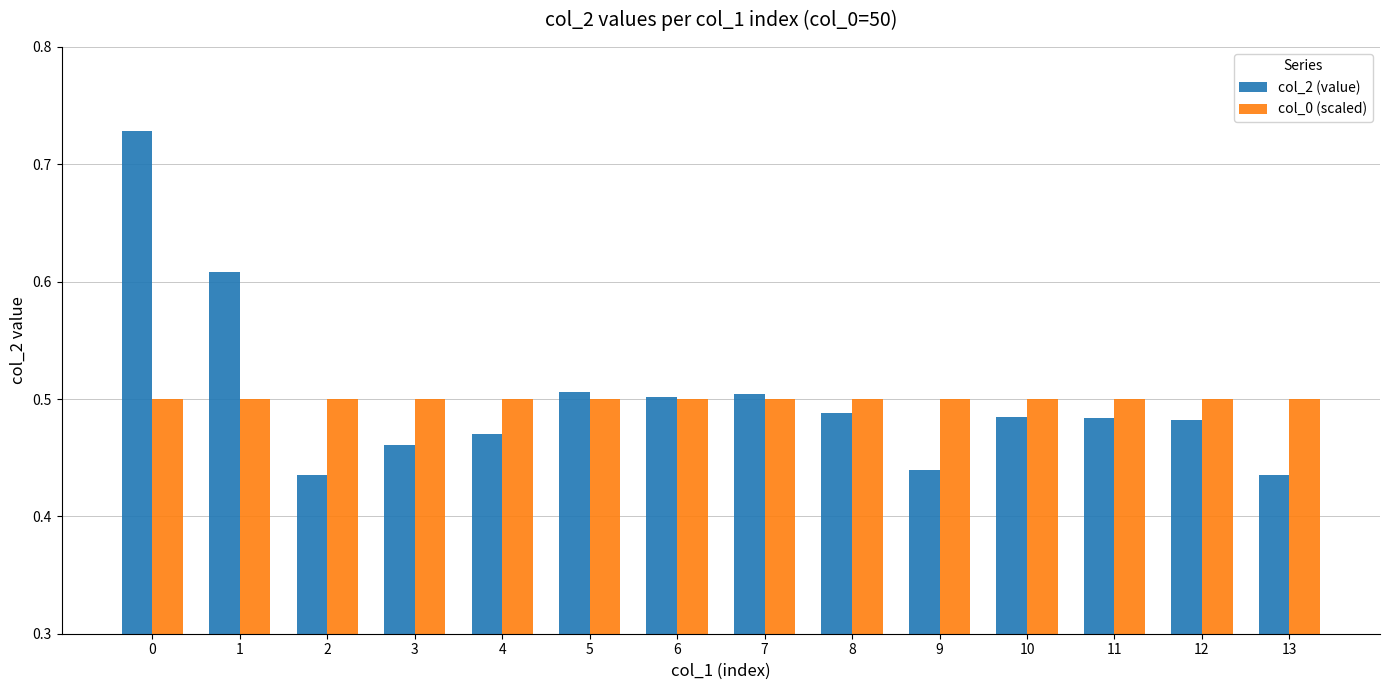

At 7, list the series in order from smallest to largest.

col_0 (scaled), col_2 (value)